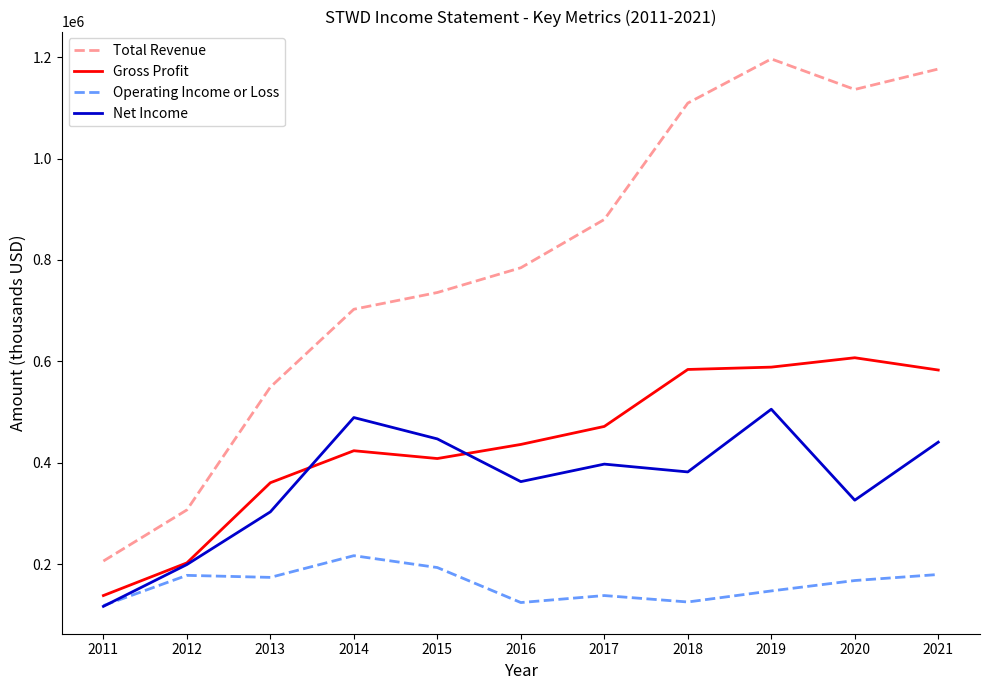

What is the difference between the maximum and minimum values in the Operating Income or Loss series?

98400